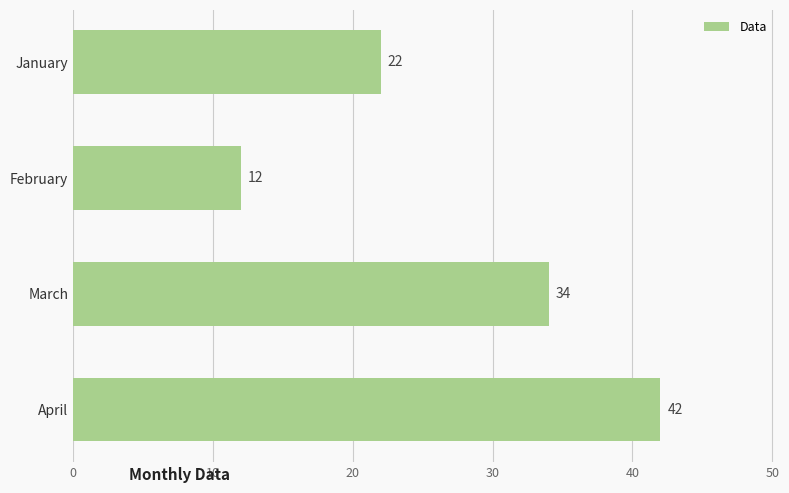

List the labels in order of value, largest first.

April, March, January, February